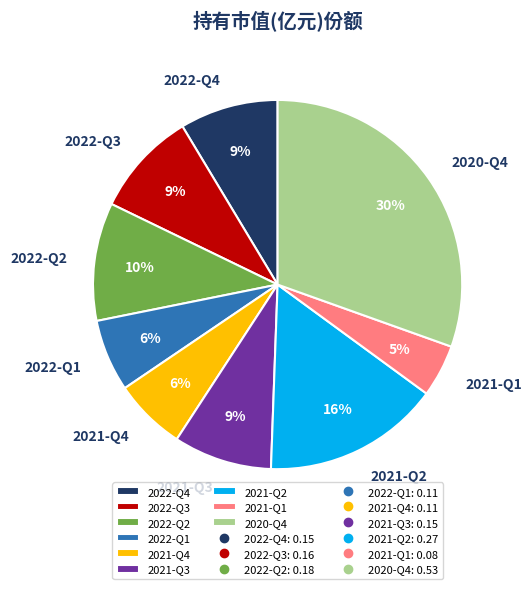

Which category has the smallest portion of the pie?

2021-Q1